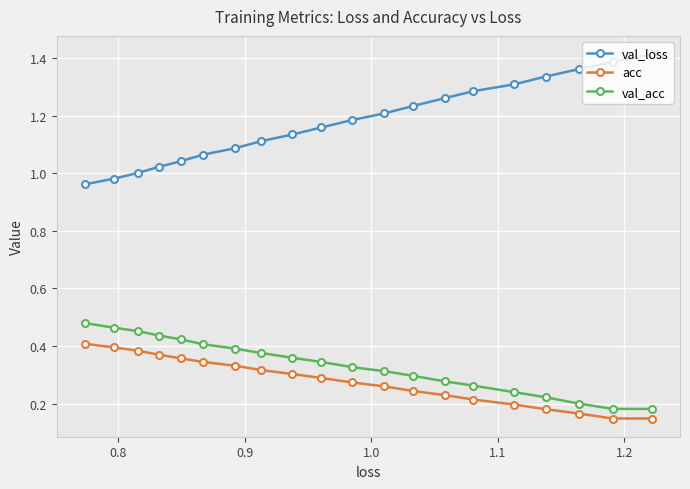

Which series has the largest range (max minus min)?

val_loss